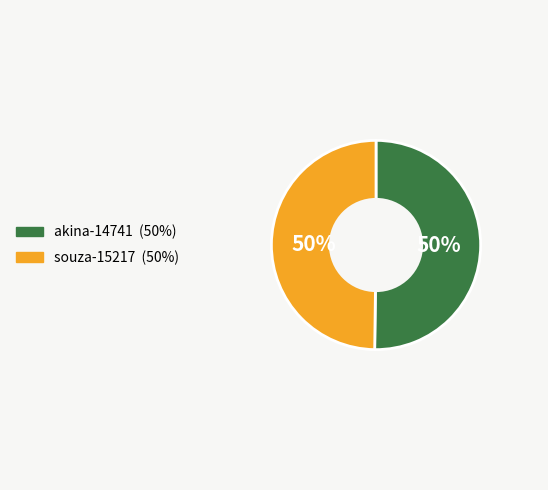

Is it true that akina-14741 is 50% of the pie?

True